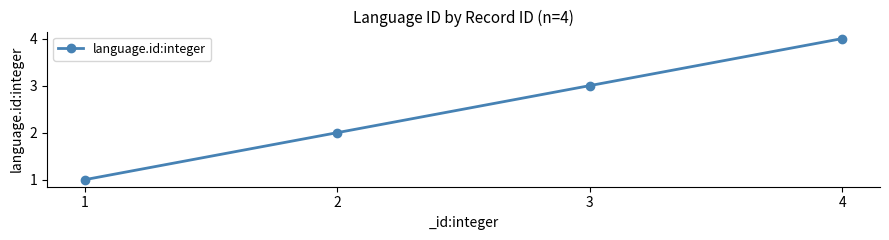

What is the sum of all values?

10